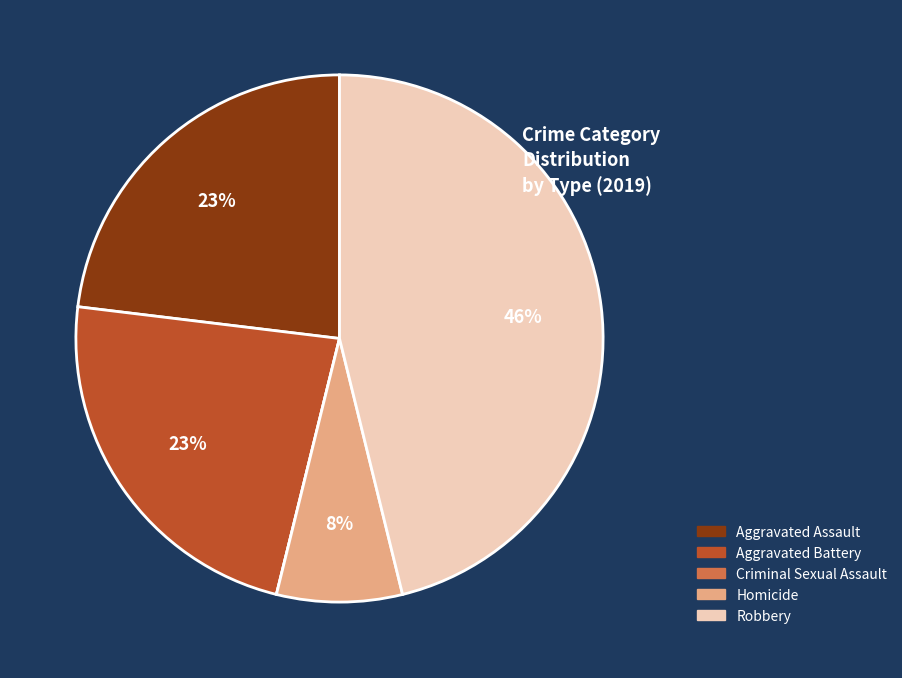

To the nearest percent, what is the average slice percentage?

20%